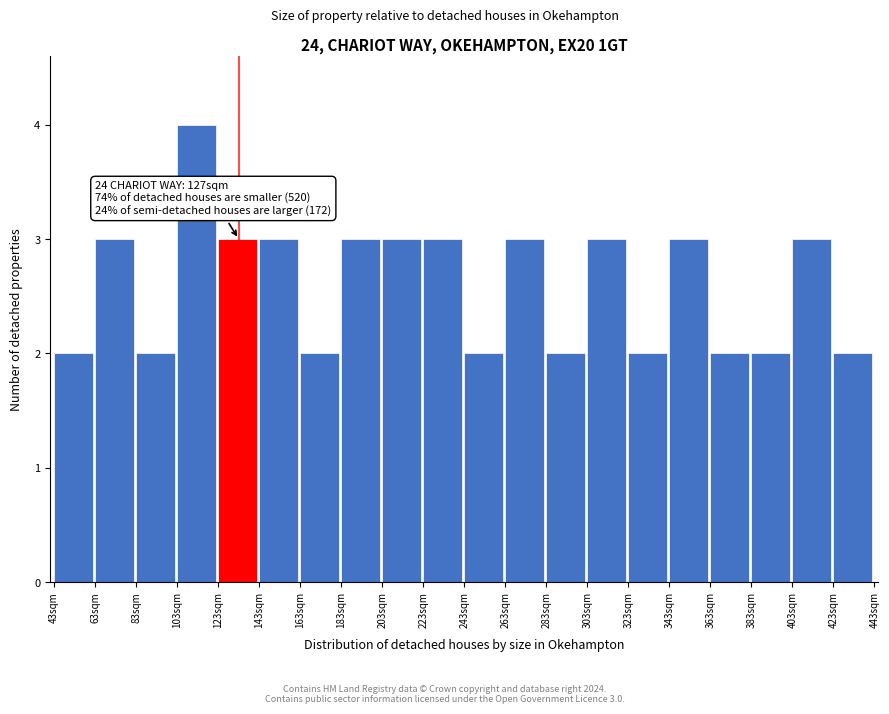

Which range on the x-axis has the tallest bar?

103 to 123